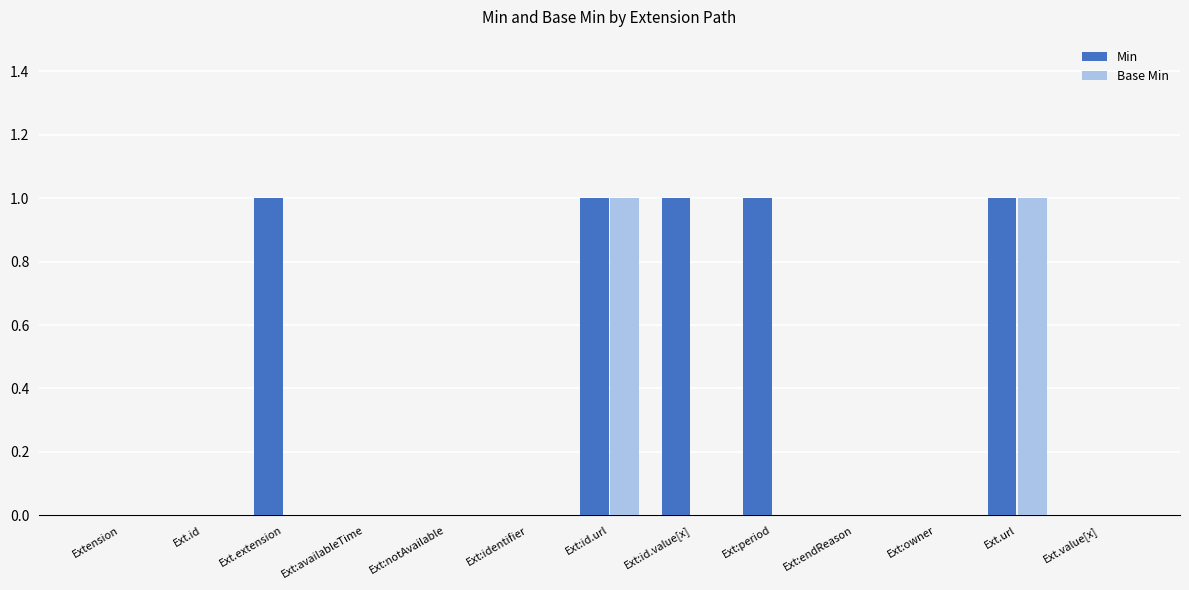

What is the sum of all Min values?

5